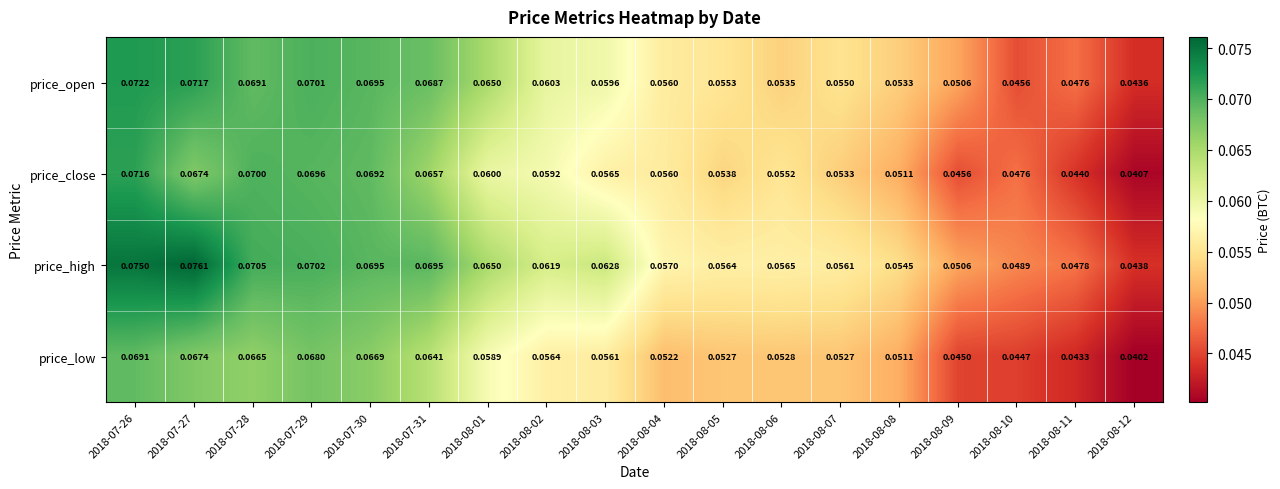

Count the number of categories in the chart.

18